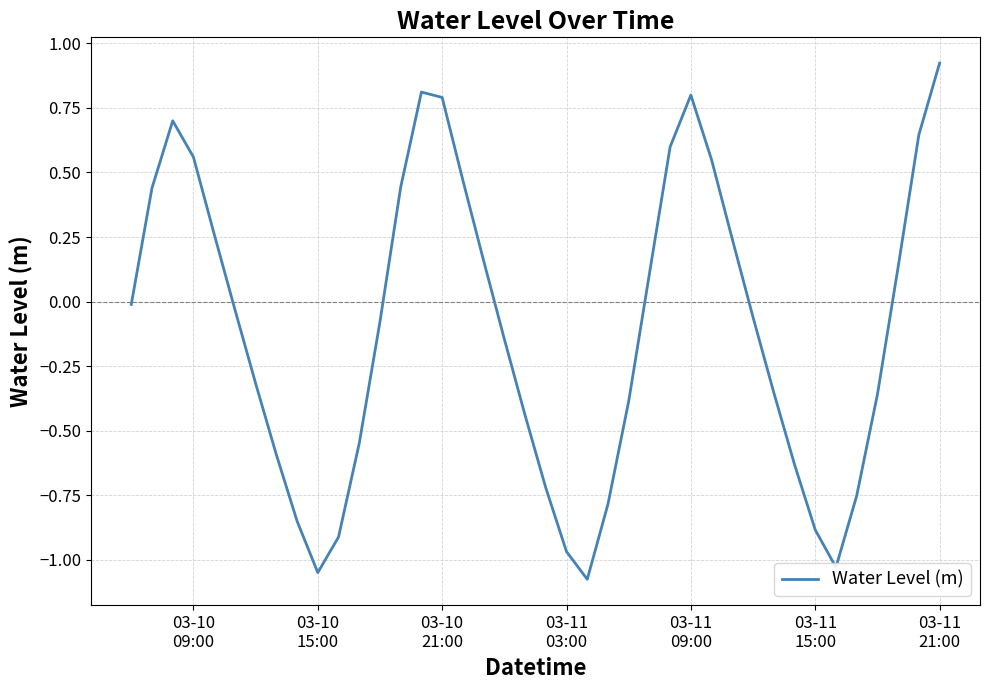

What is the difference between the maximum and minimum values?

2.0